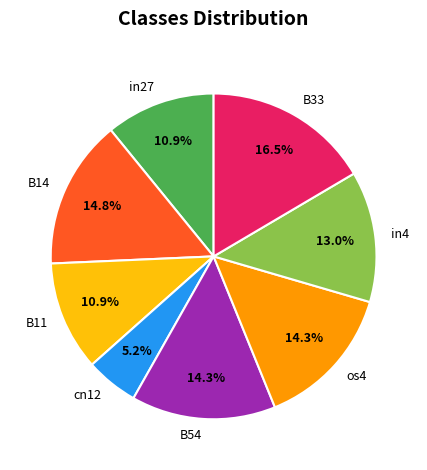

Combined, do B11 and in4 account for over 50%?

No